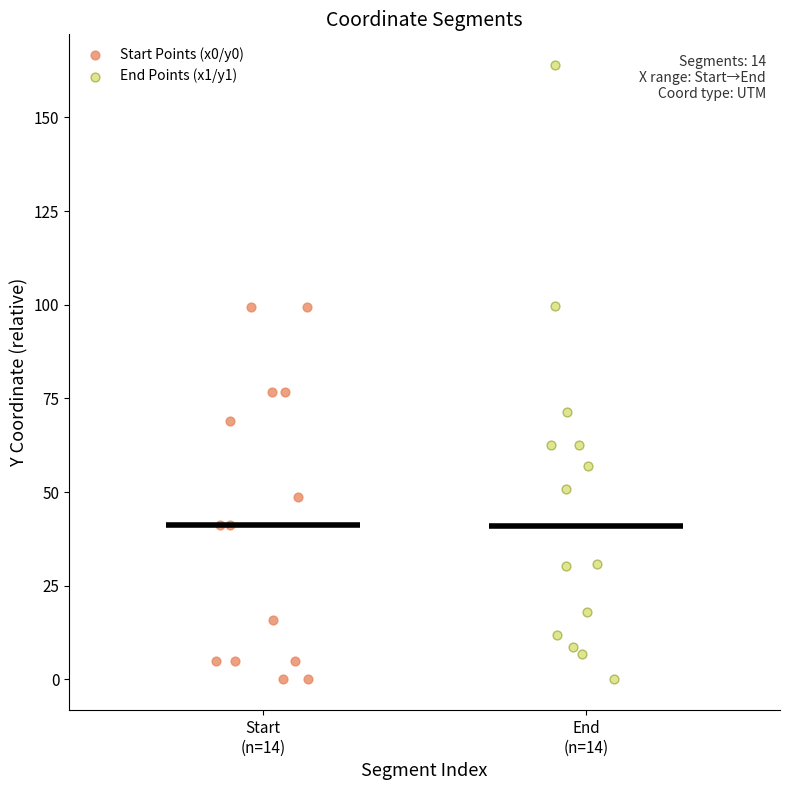

Which series contains the highest Y value?

End Points (x1/y1)